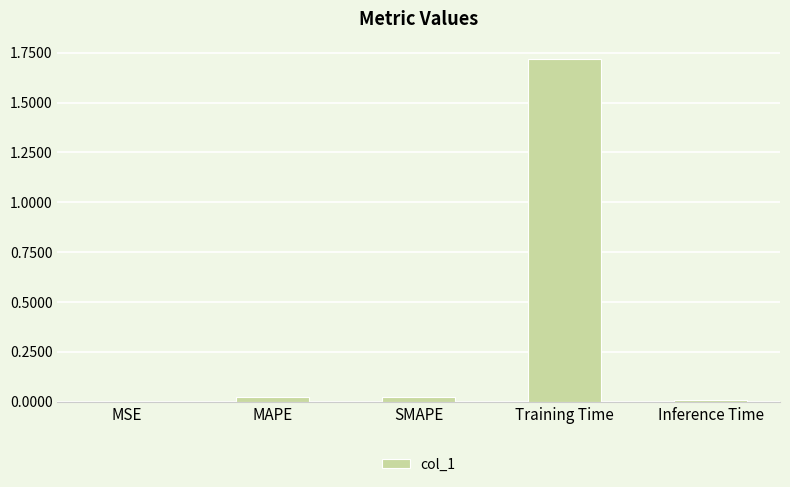

Count the number of data series in this chart.

1